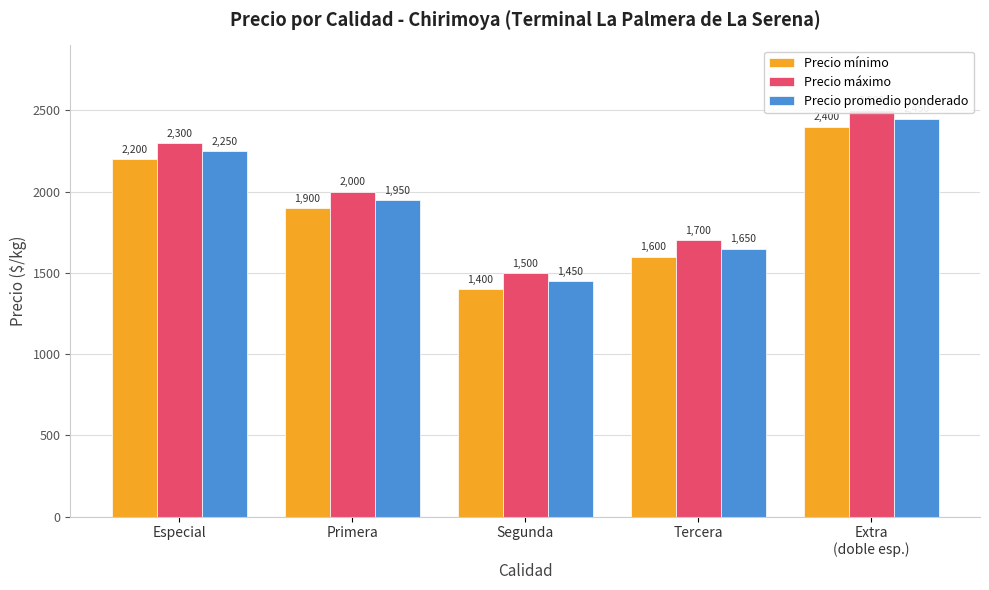

The value of Precio mínimo at Extra
(doble esp.) is 2400. True or false?

True